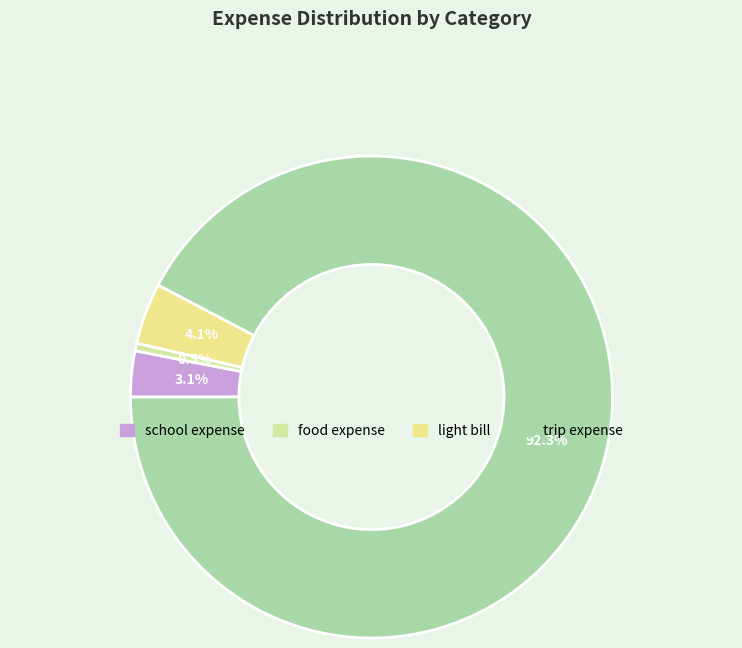

True or false: light bill accounts for 1% of the total.

False